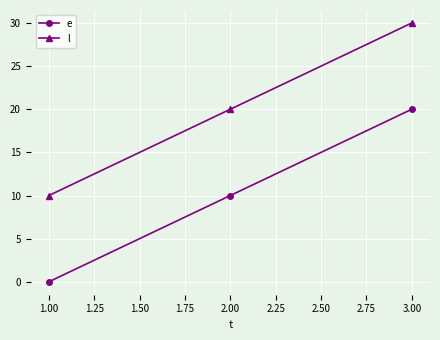

What is the difference between the highest and lowest values at 1.00?

10